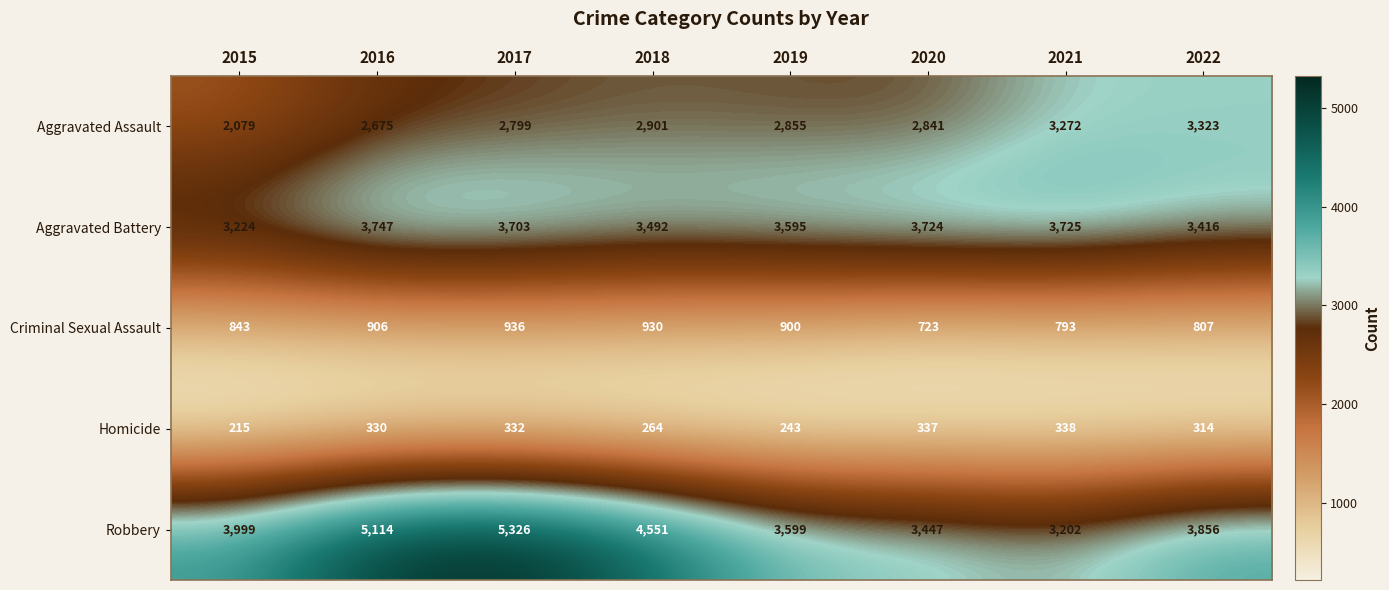

What value does the Aggravated Assault series have at 2018?

2901